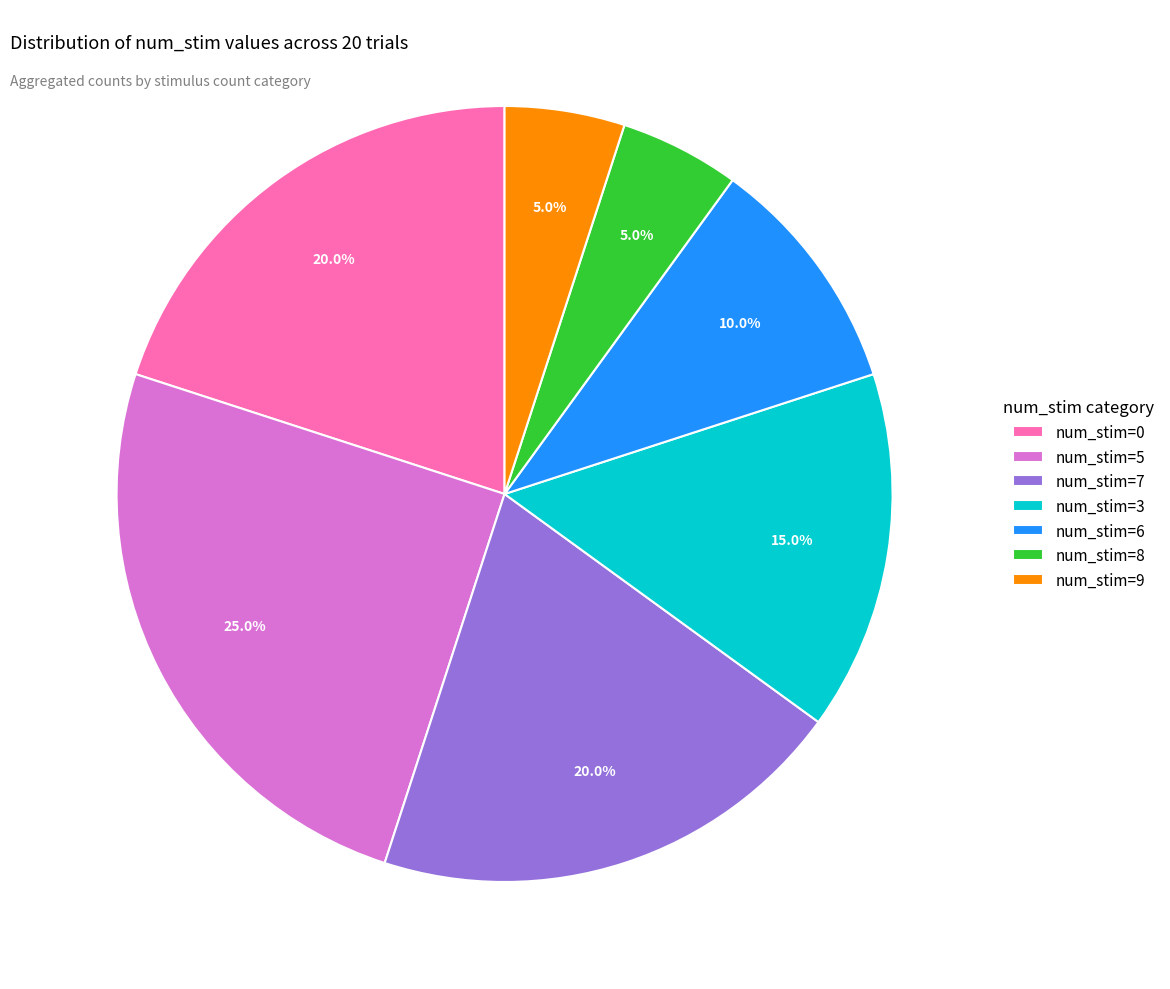

Do num_stim=7 and num_stim=3 together represent more than half of the pie?

No